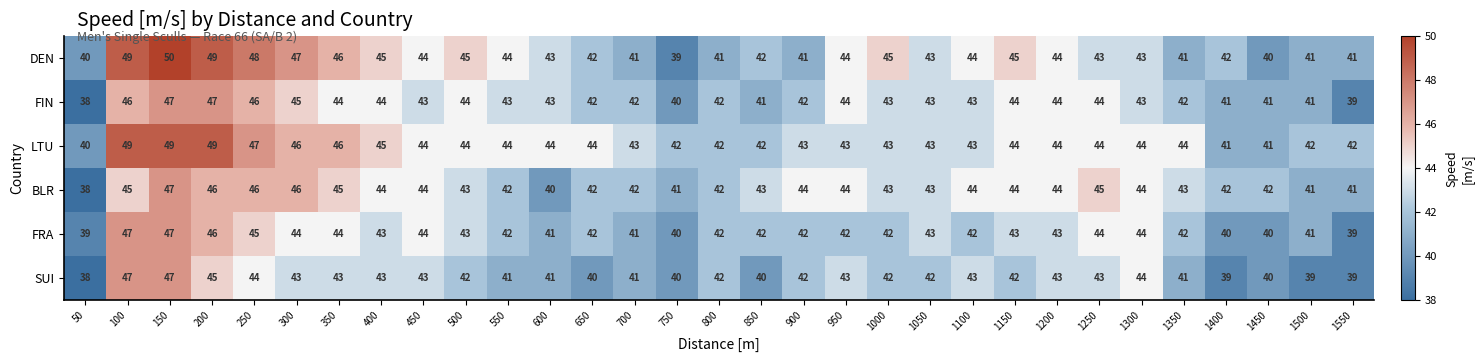

Is the value of SUI at 1250 greater than the value of BLR at 950?

No